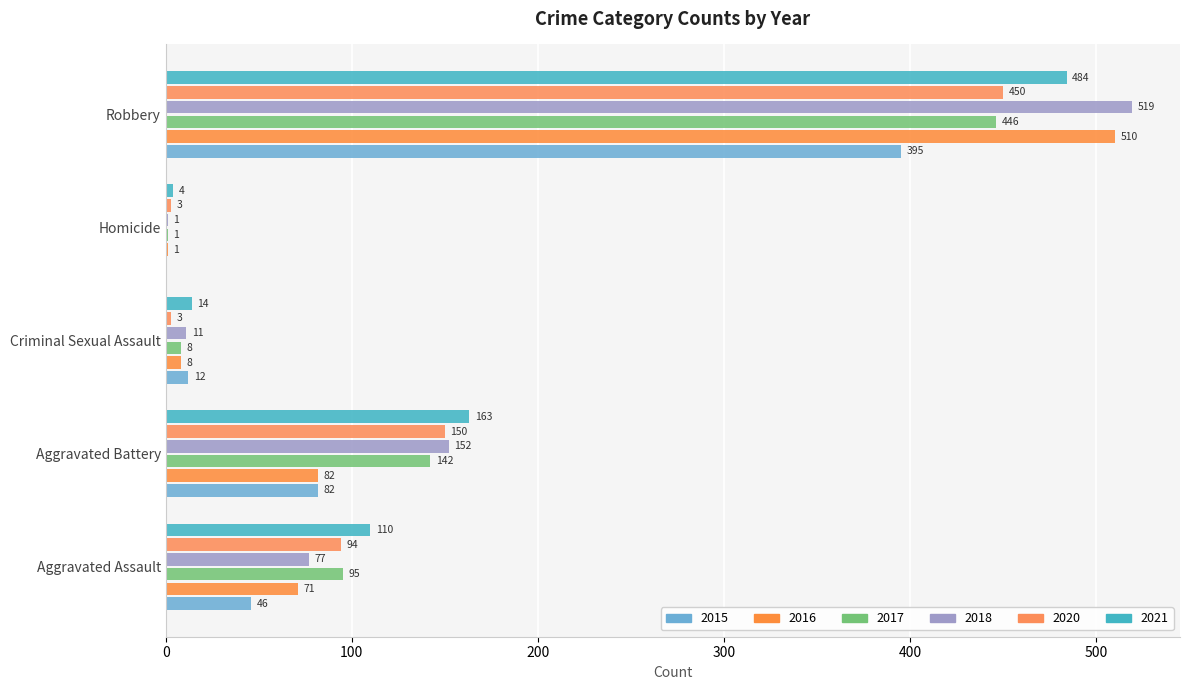

At which label is 2017 closest to 223?

Aggravated Battery